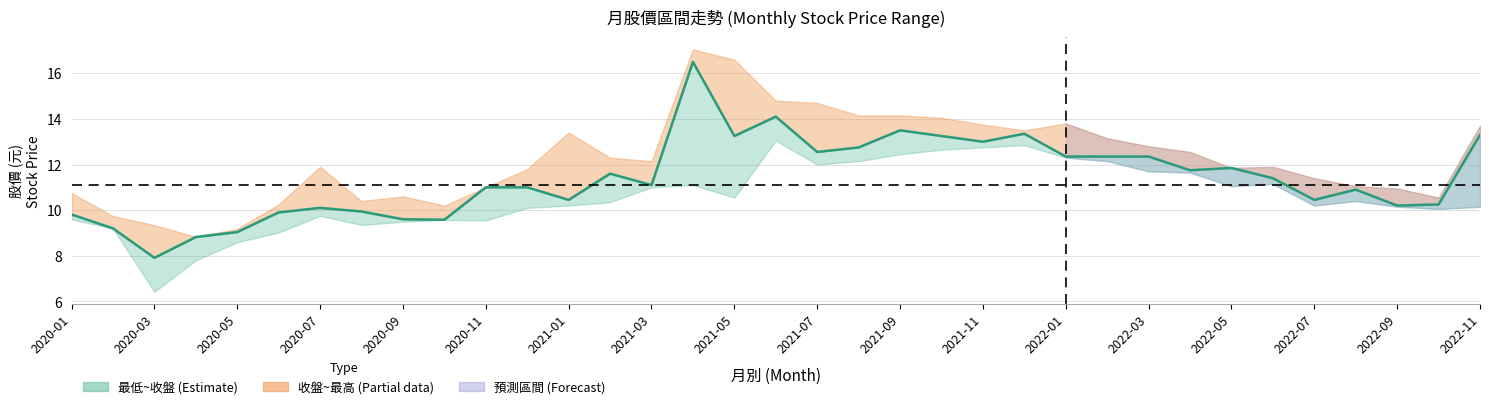

What is the change in value from 23 to 29?

-1.9